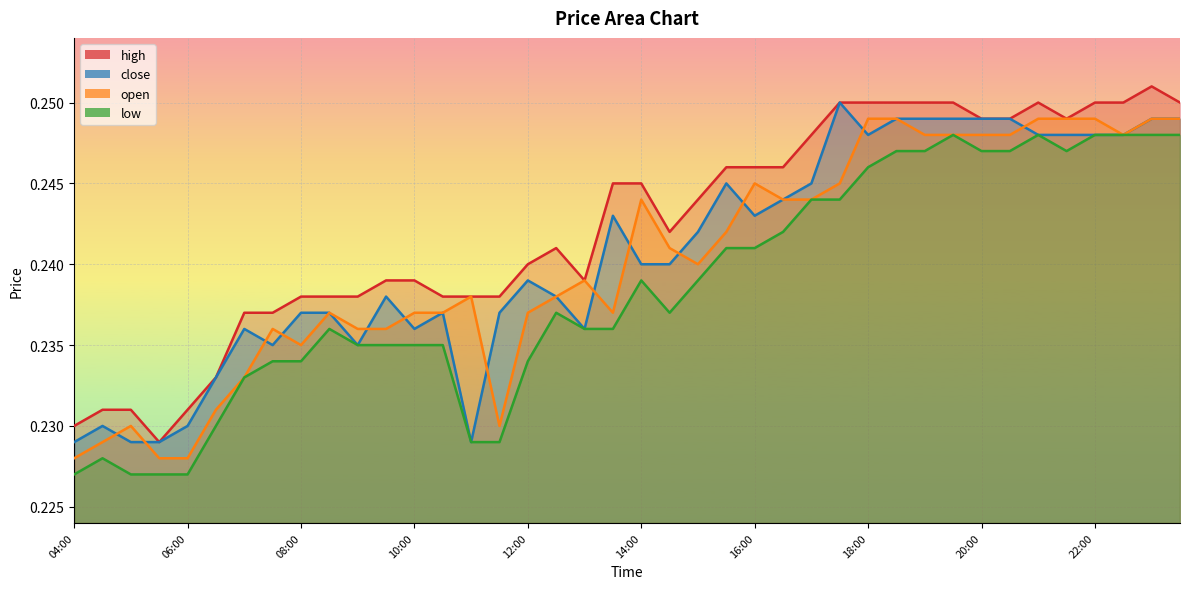

True or false: low and close intersect in this chart.

False